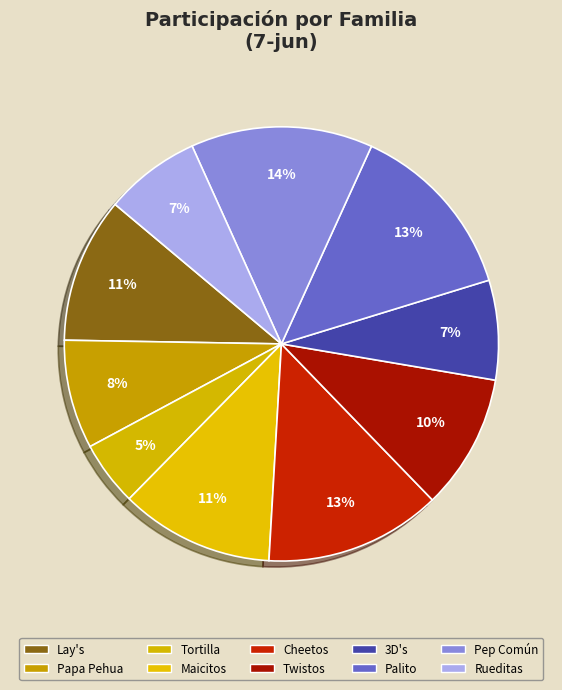

Is there any slice that represents more than half of the pie?

No